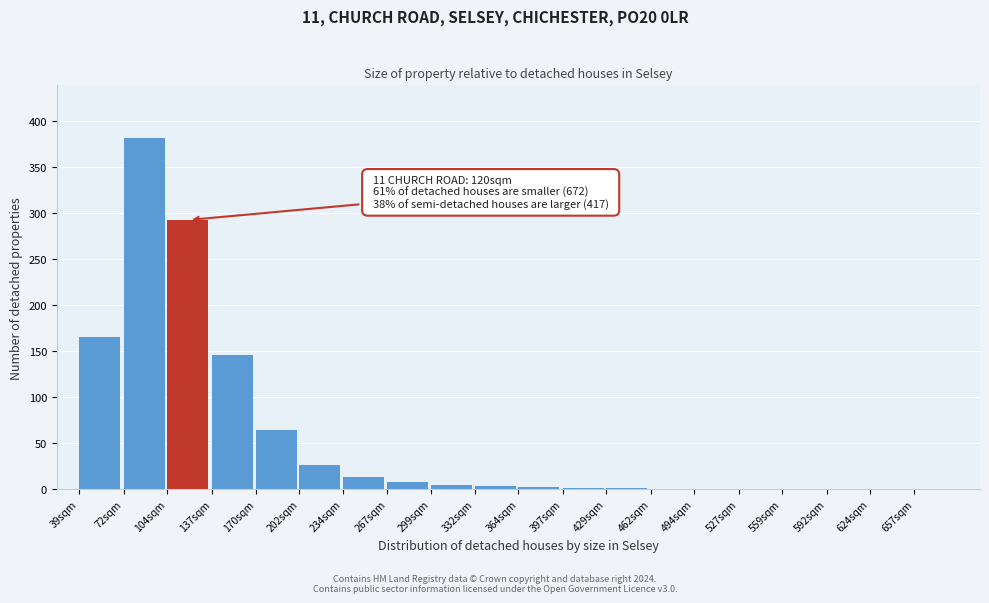

What is the sum of all values?

1121